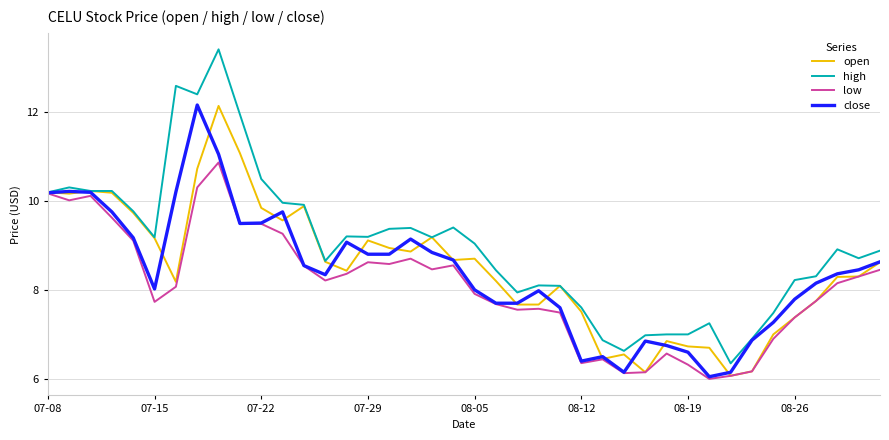

Which series has the largest total across all categories?

high